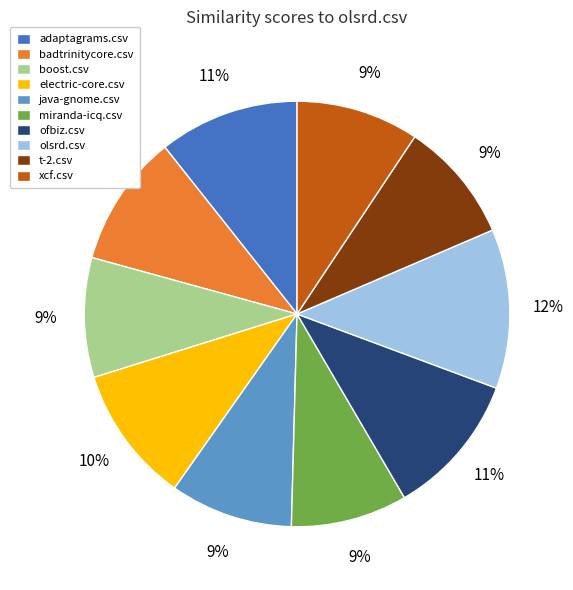

True or false: badtrinitycore.csv accounts for 10% of the total.

True